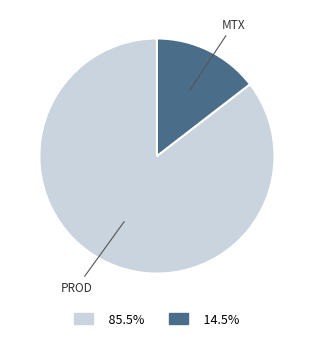

Is there a majority slice in this chart?

Yes